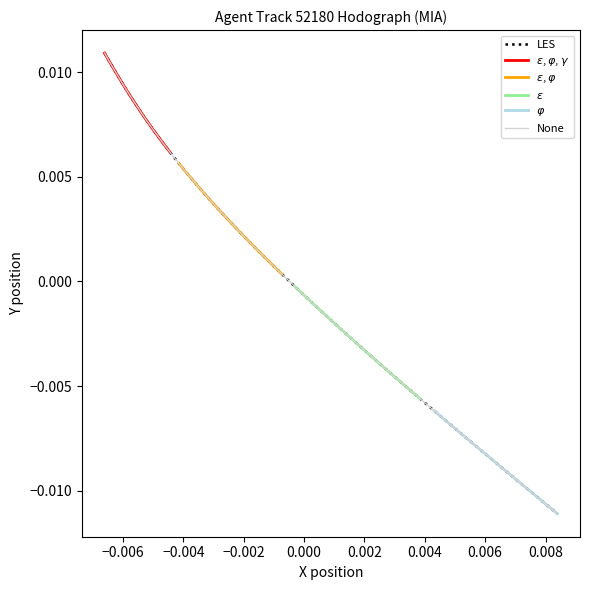

True or false: Y and X intersect in this chart.

False